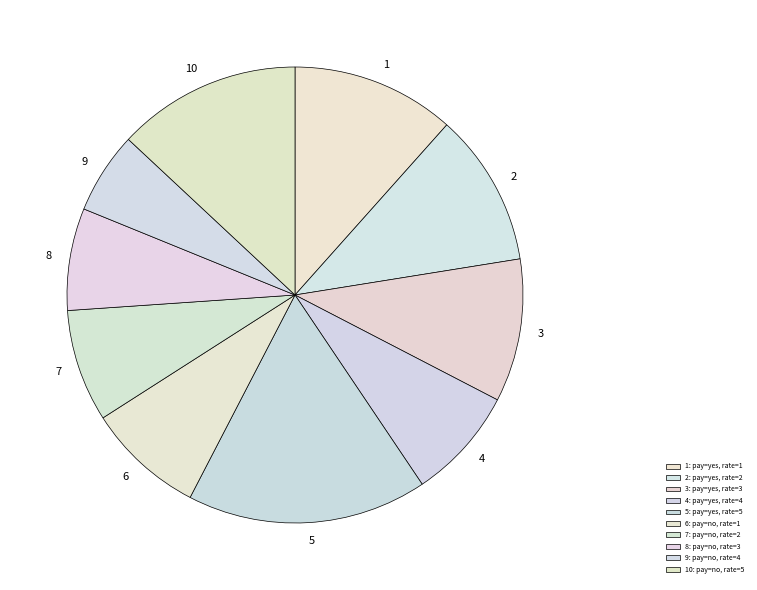

Is it true that 7 is 8% of the pie?

True